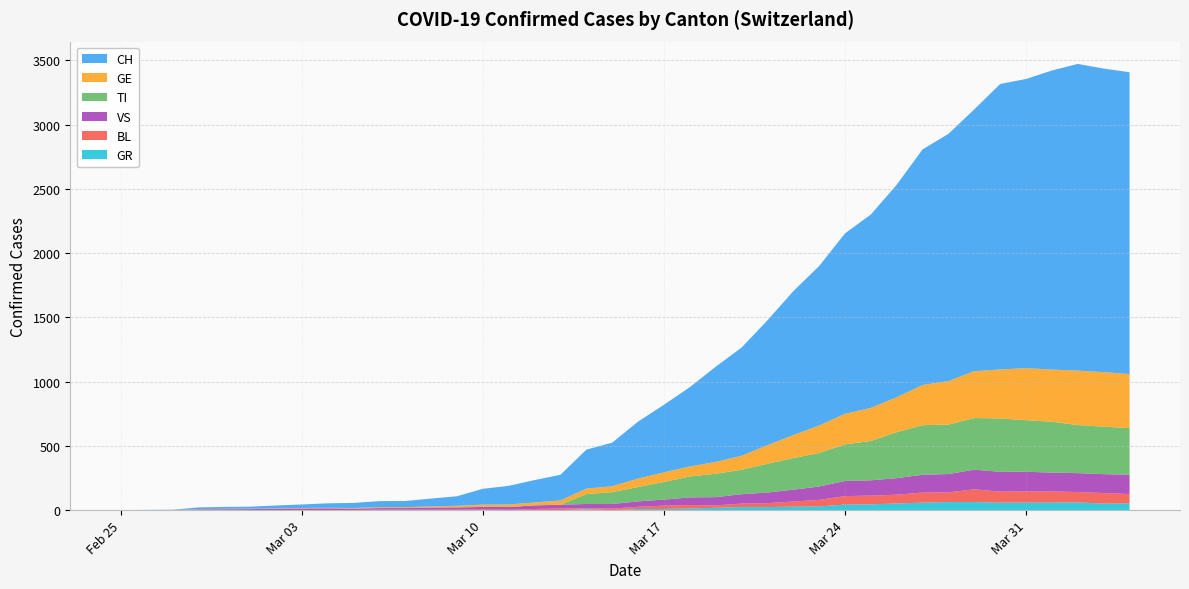

Reading left to right, transcribe all the data shown in this chart.

CH: 0	1	2	13	15	16	22	27	35	39	47	48	61	74	123	145	174	200	303	339	443	526	617	741	842	971	1120	1241	1404	1505	1654	1834	1924	2038	2222	2251	2328	2387	2363	2349
TI: 0	0	0	0	0	0	0	0	0	0	0	0	0	0	0	0	0	0	77	92	112	137	163	182	190	224	246	261	285	306	358	386	385	402	415	401	396	374	370	363
GE: 0	1	1	2	3	3	3	4	4	5	7	7	9	13	18	20	23	33	43	46	66	75	78	92	109	145	179	214	238	258	272	313	339	365	382	405	406	424	424	421
VS: 0	0	0	6	6	7	10	12	13	11	12	12	16	17	20	21	28	30	34	36	42	47	59	64	73	83	92	104	118	119	129	138	143	153	154	153	147	147	147	150
BL: 0	0	0	0	1	1	1	1	1	1	4	4	4	4	5	3	9	12	8	12	17	26	27	19	27	30	40	51	66	68	68	79	75	99	86	88	86	81	82	73
GR: 0	0	0	0	0	0	0	0	0	0	0	0	0	0	0	0	0	0	6	0	9	9	13	18	24	24	27	29	43	45	52	58	63	63	58	58	59	60	51	52